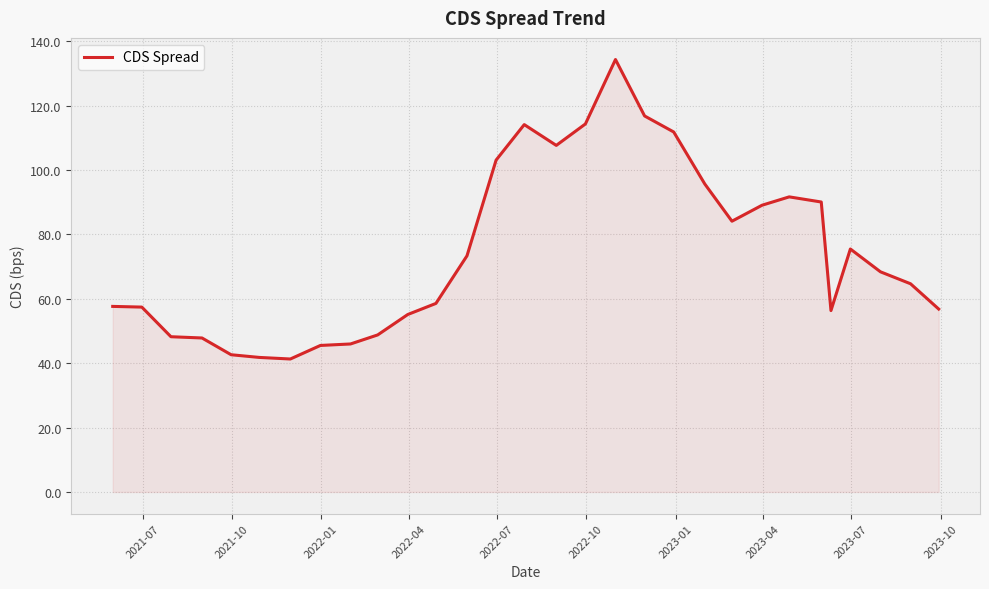

What is the minimum value shown in the chart?

41.3